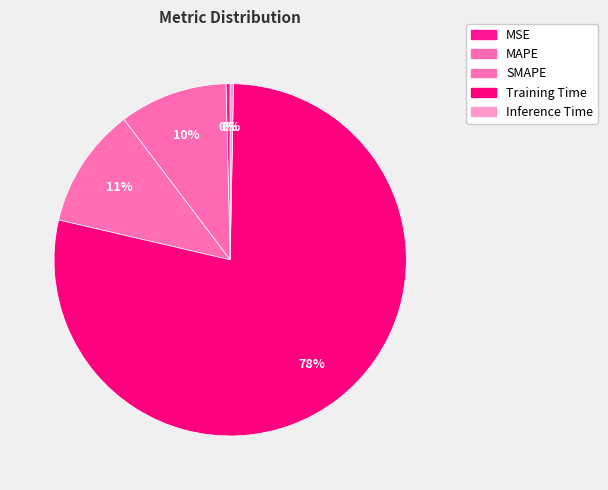

True or false: MSE accounts for 0% of the total.

True